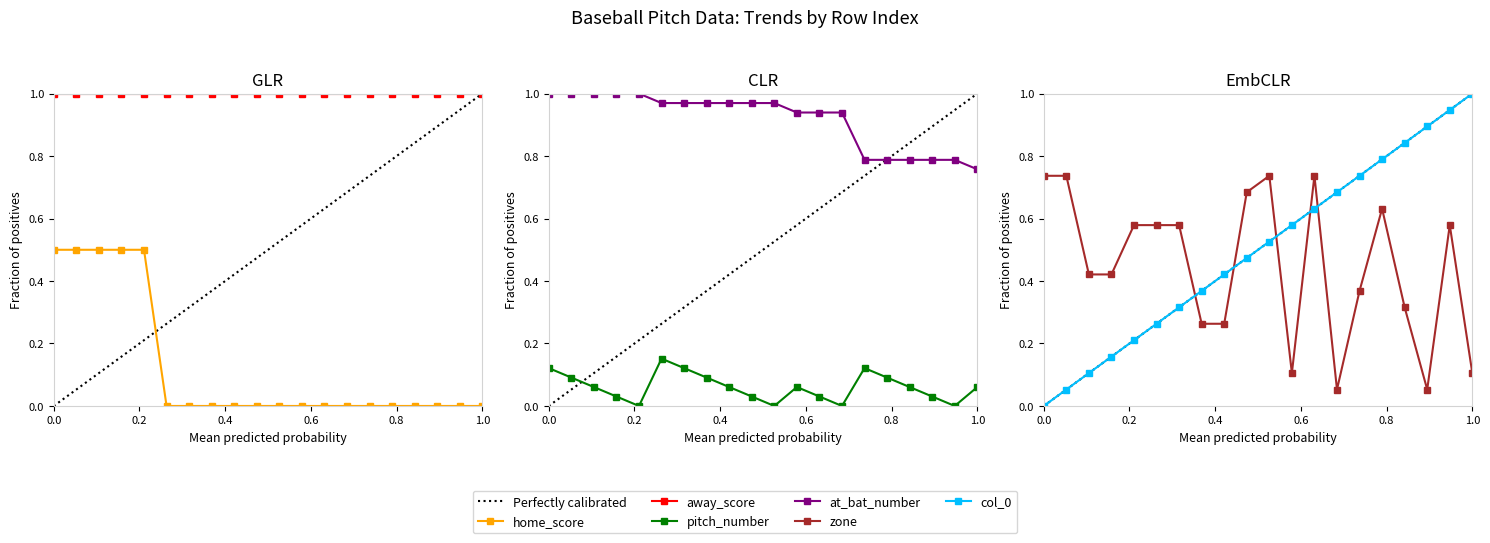

How many times do at_bat_number and col_0 cross each other?

1